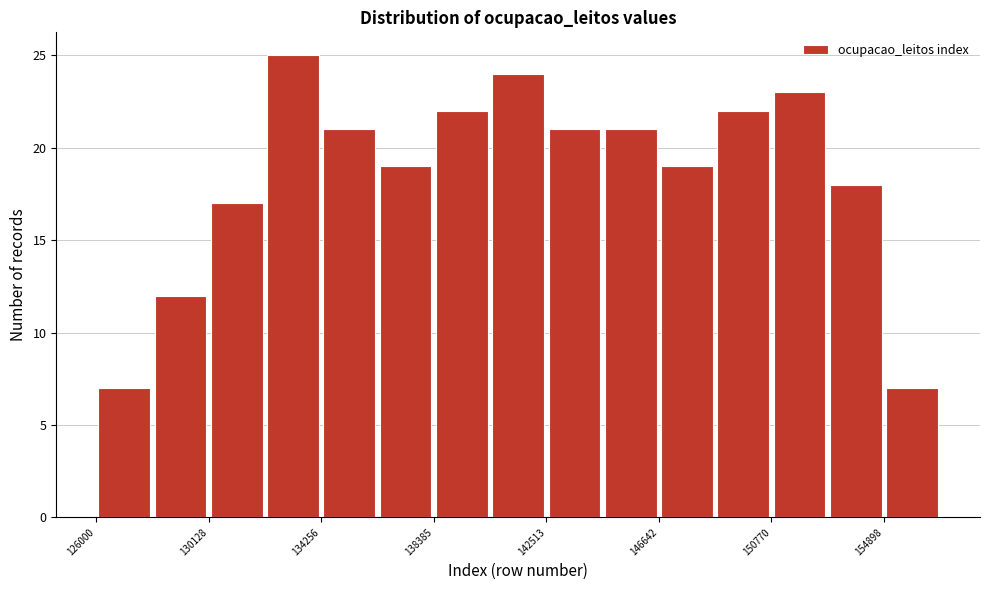

How tall is the bar that spans 151000 to 153000 on the x-axis? Neither the bar edges nor the heights are printed on the chart, so give them approximately, as read against the axes.

23